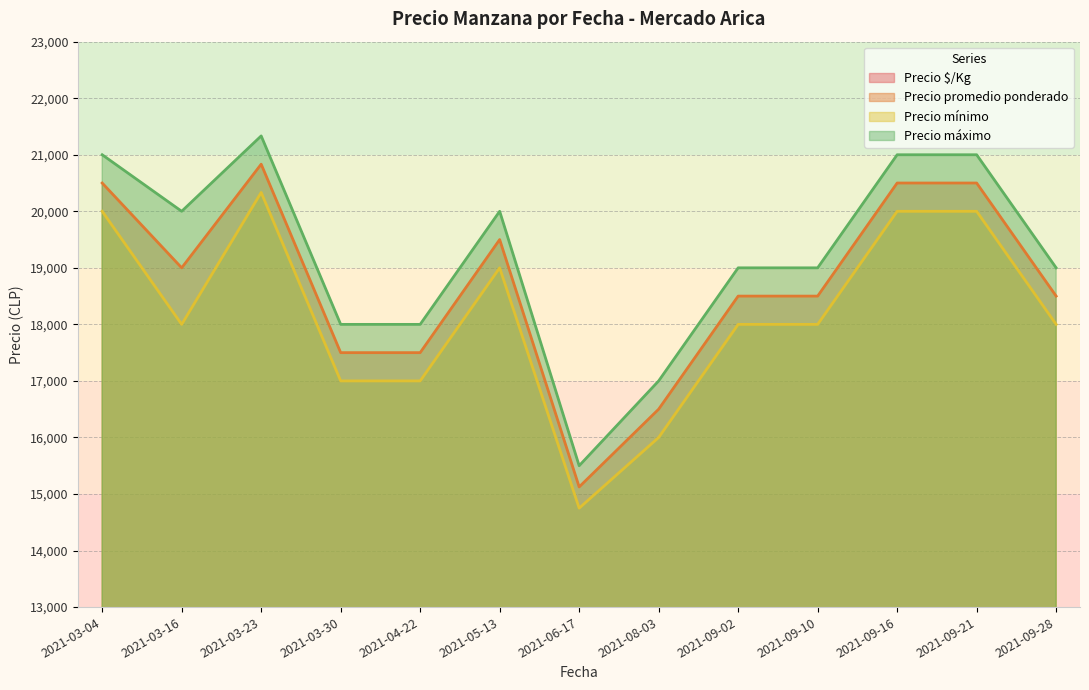

What are all the series names shown in the legend?

Precio $/Kg, Precio promedio ponderado, Precio mínimo, Precio máximo